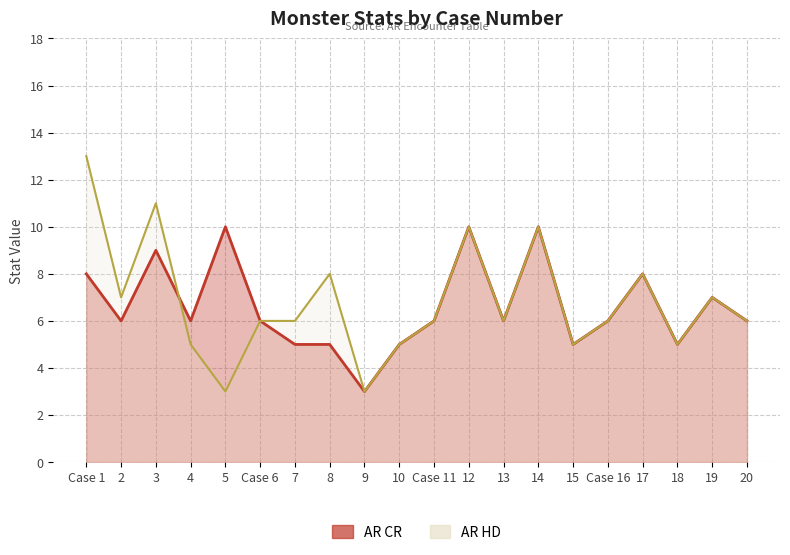

What is the sum of the AR CR values at 10 and Case 6?

11